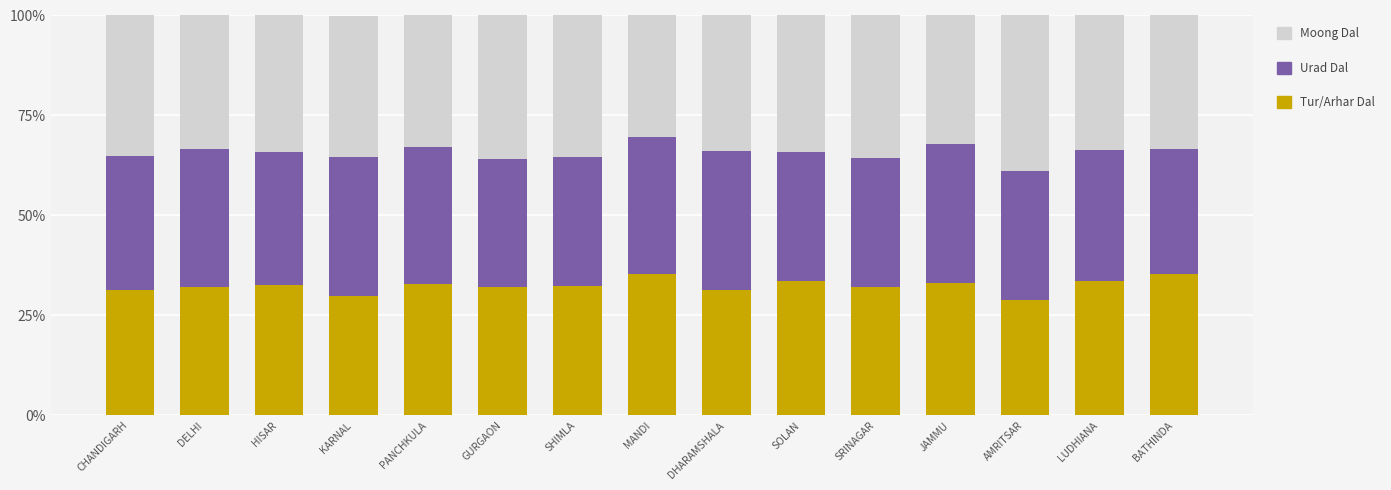

True or false: Tur/Arhar Dal has a value of 20.8 at CHANDIGARH.

False